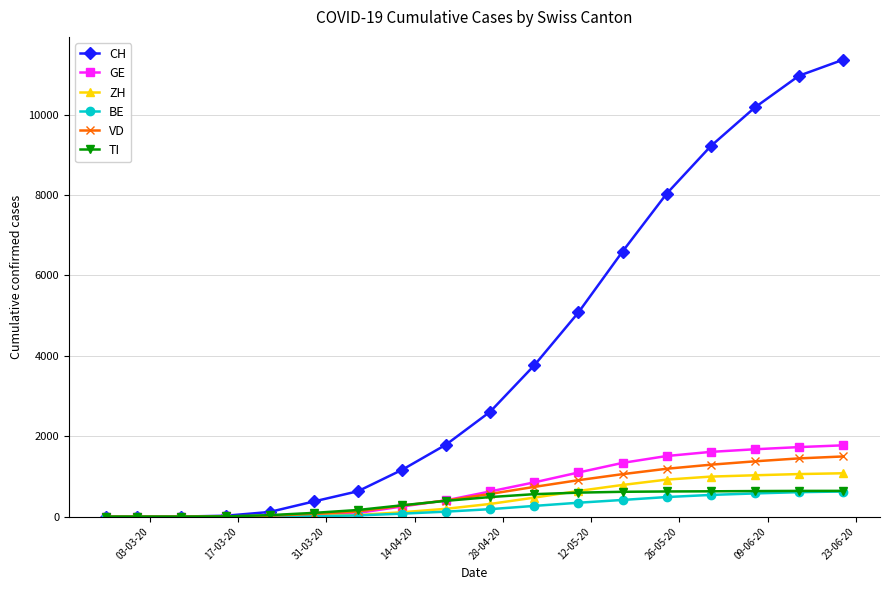

What is the highest value of the VD series?

1497